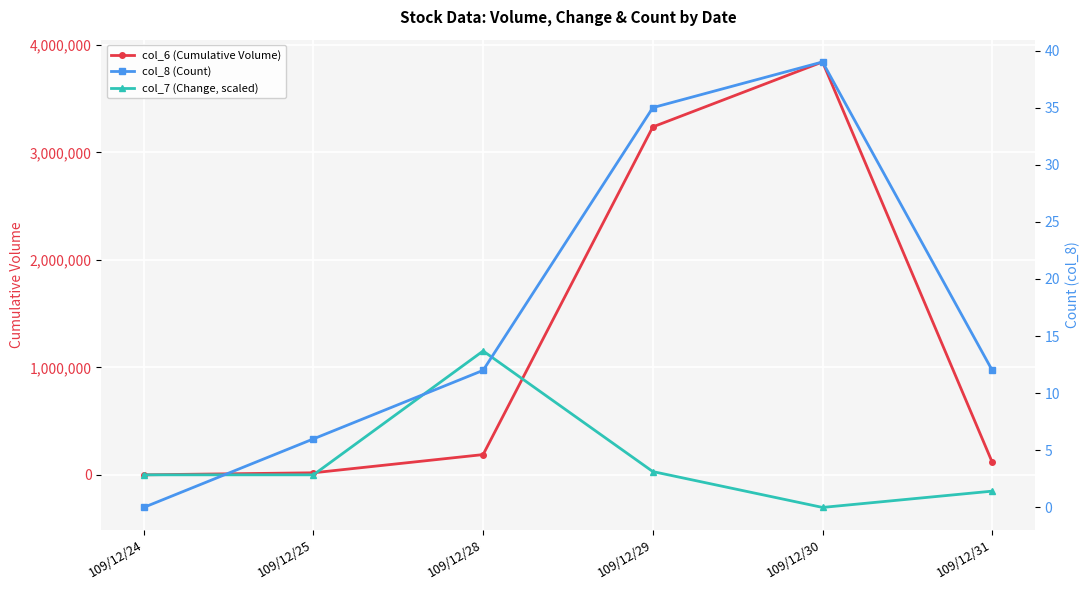

At which category is the sum across all series the highest?

109/12/30